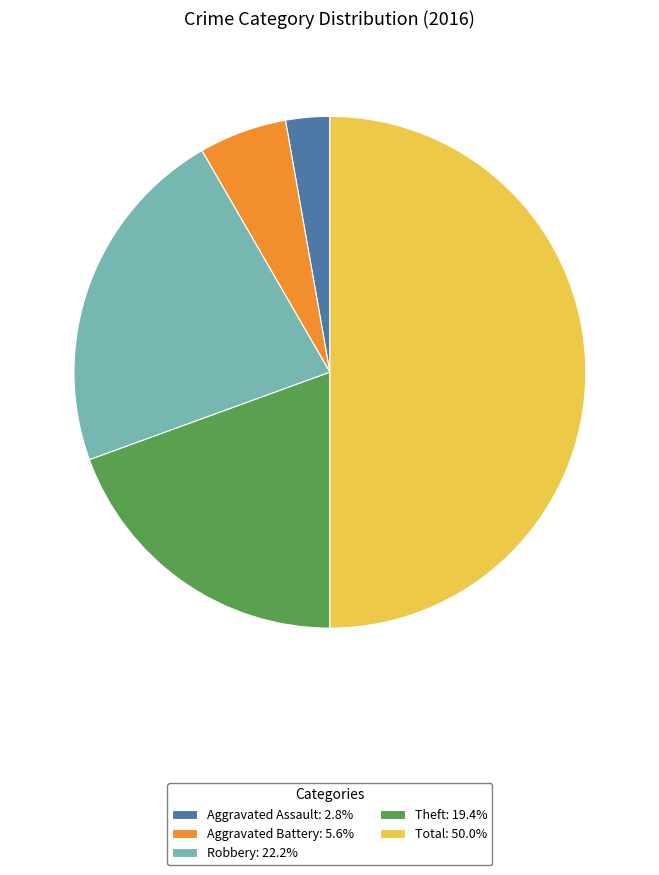

Approximately how many times larger is the value at Aggravated Battery: 5.6% compared to Theft: 19.4%?

0.3